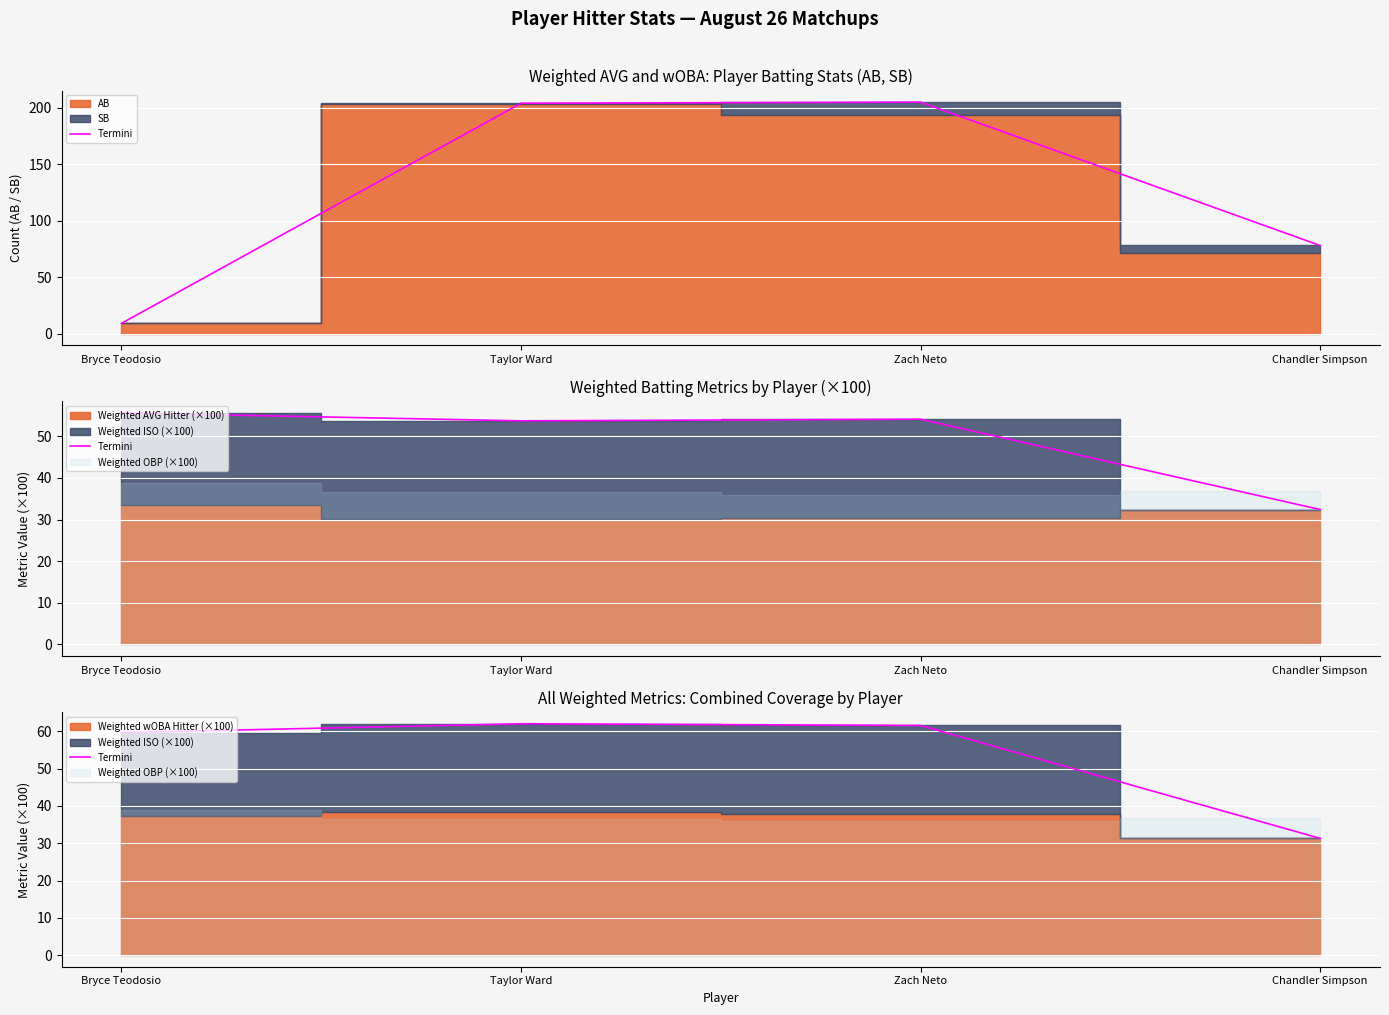

What is the value of the 3rd point from the left?

61.6